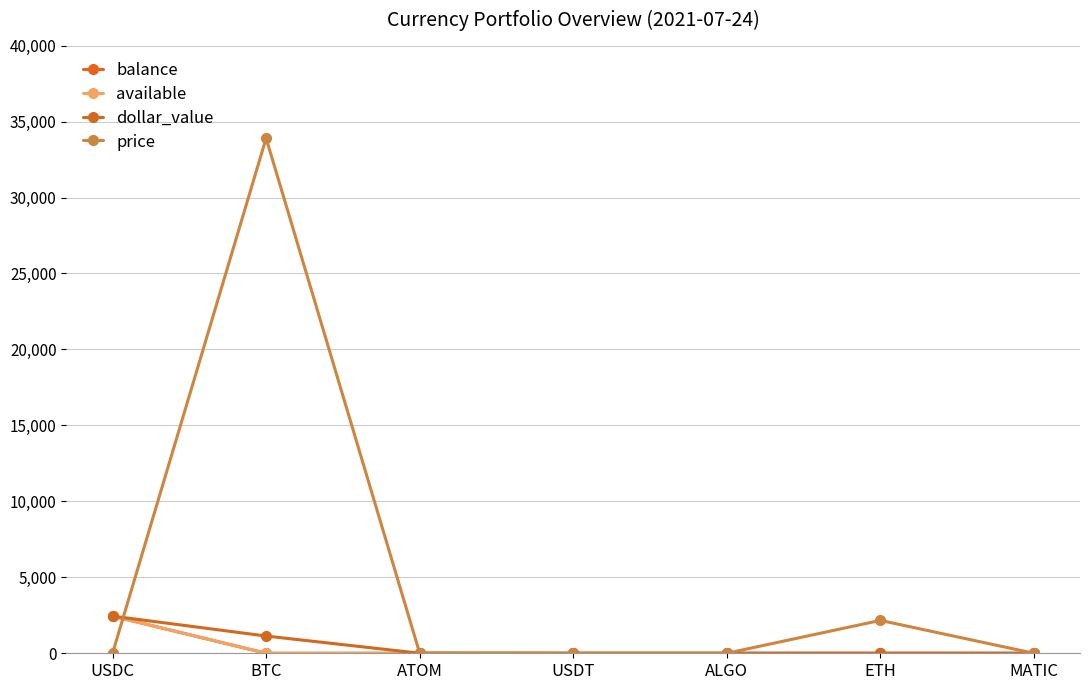

Is this an area chart (filled region under the line)?

No